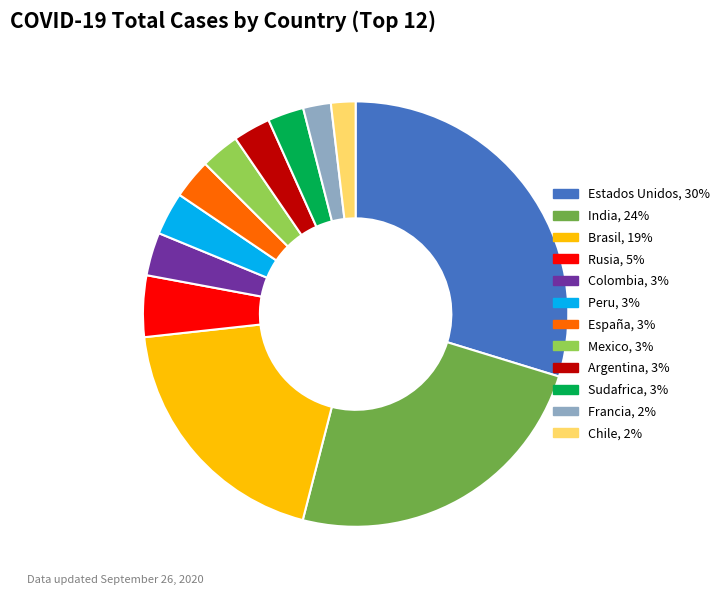

Does Francia account for over 50% of the chart?

No